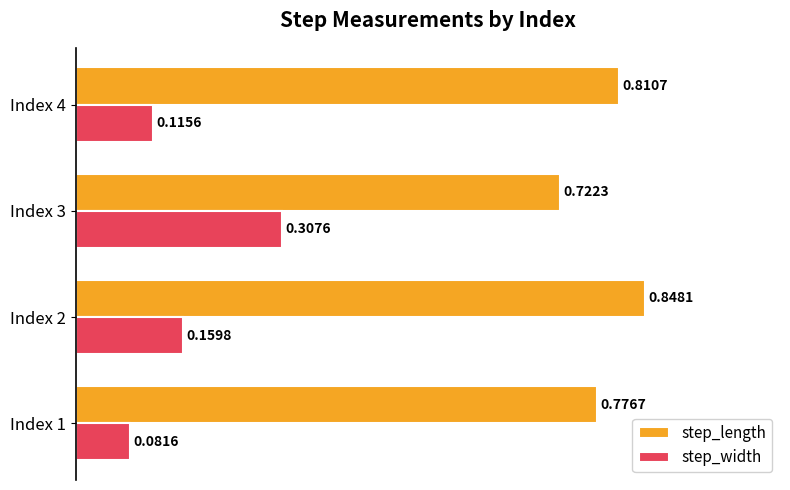

Rank the series by their maximum value, from highest to lowest.

step_length, step_width